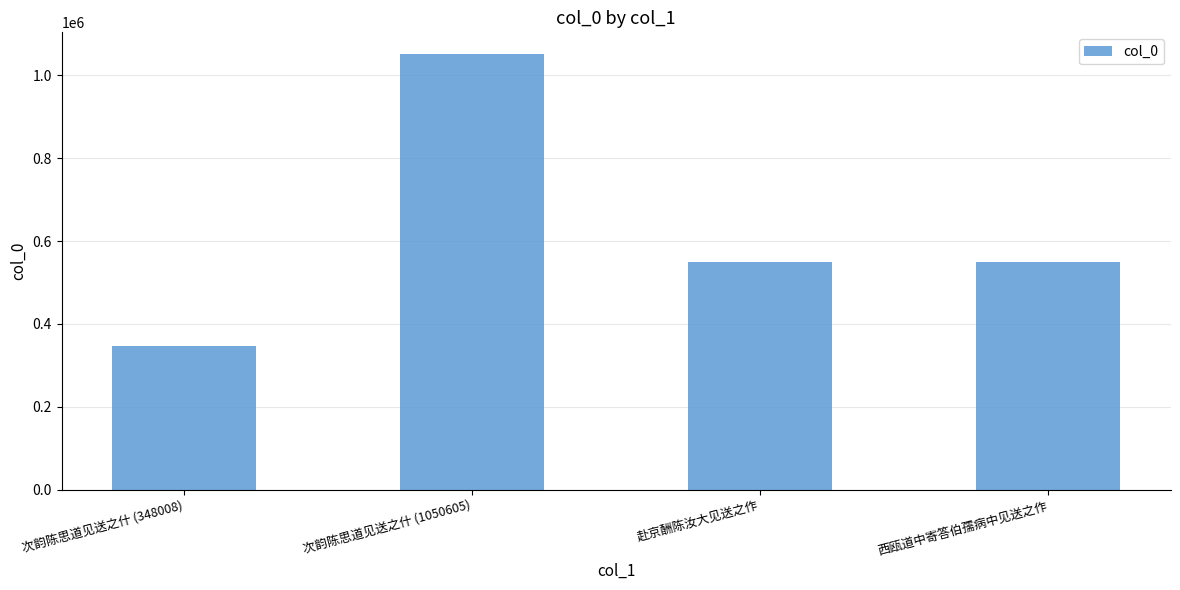

Which has a higher value, 次韵陈思道见送之什 (1050605) or 次韵陈思道见送之什 (348008)?

次韵陈思道见送之什 (1050605)